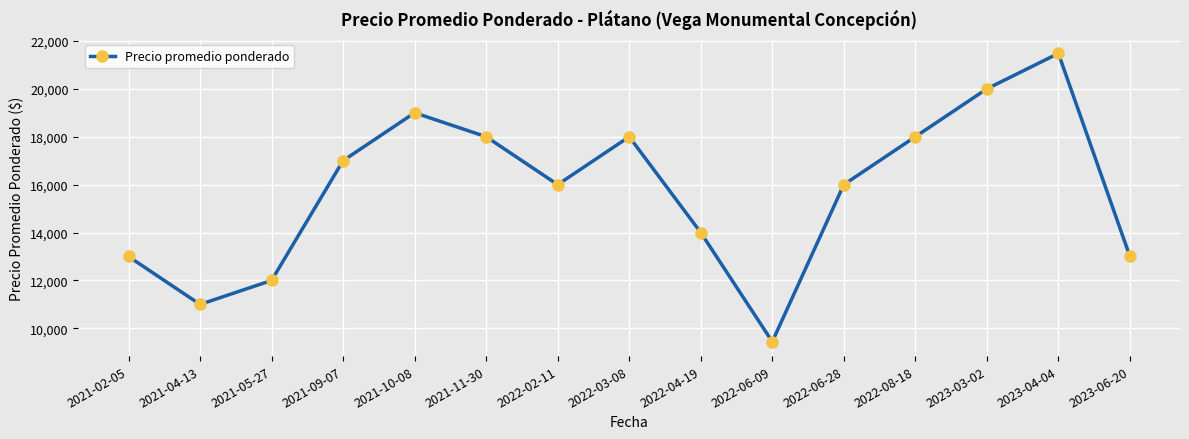

What position from the left is 2021-10-08?

5